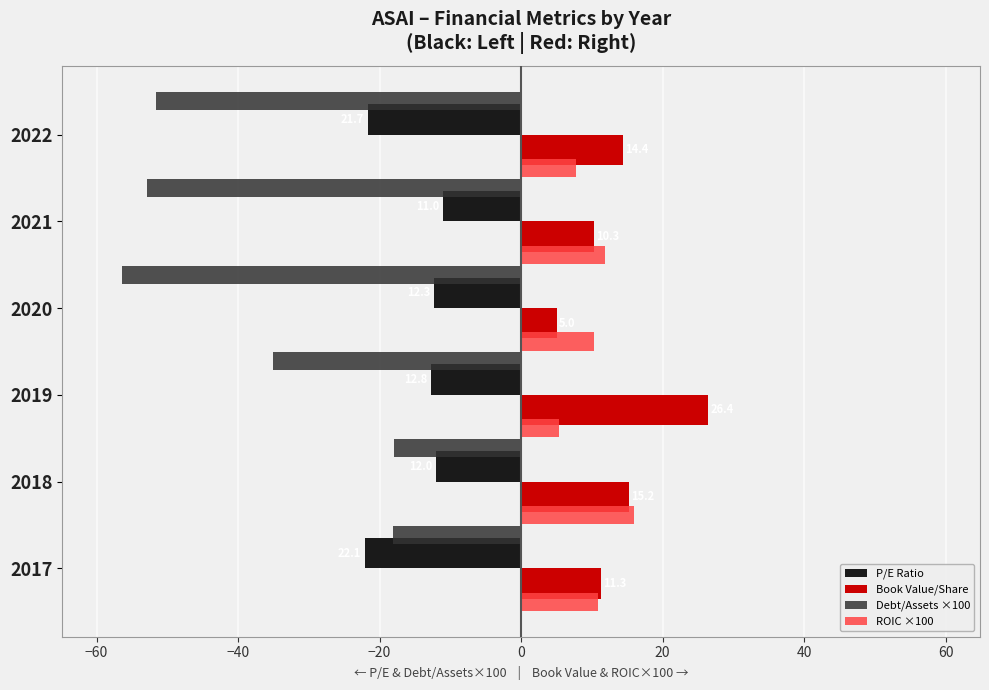

List the labels in order of Debt/Assets ×100 value, largest first.

2018, 2017, 2019, 2022, 2021, 2020